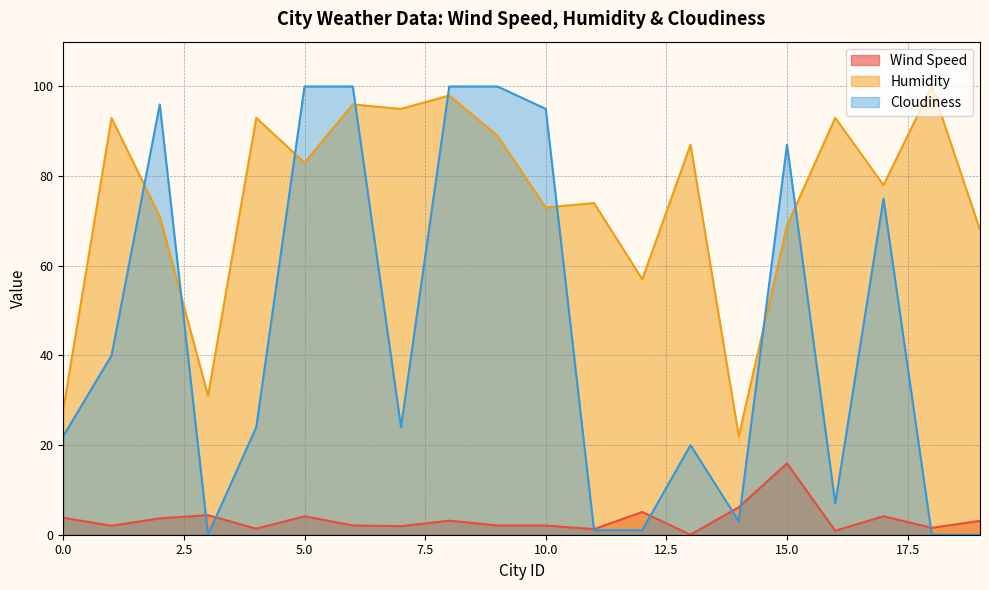

At how many categories does at least one series exceed 47?

17